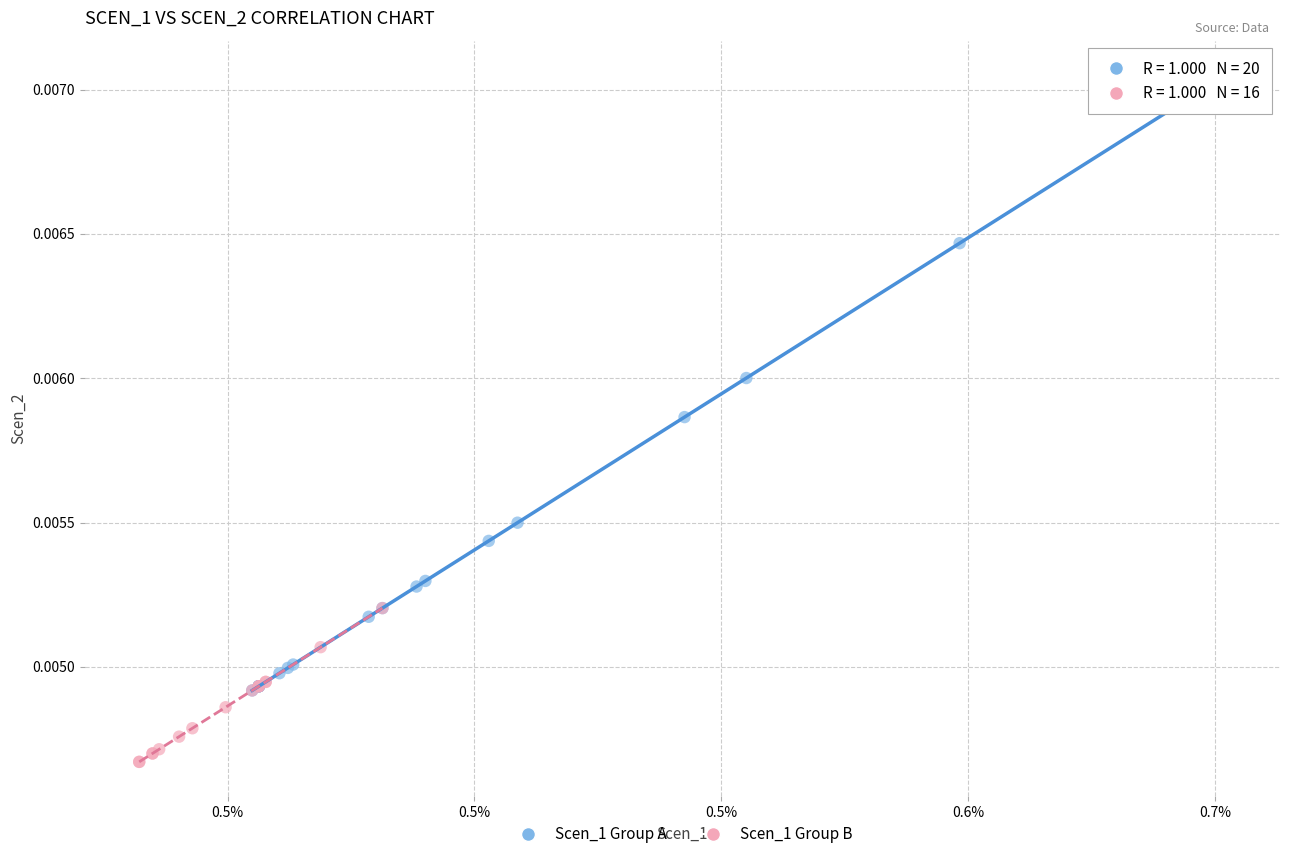

What are all the series names shown in the legend?

Scen_1 Group A, Scen_1 Group B